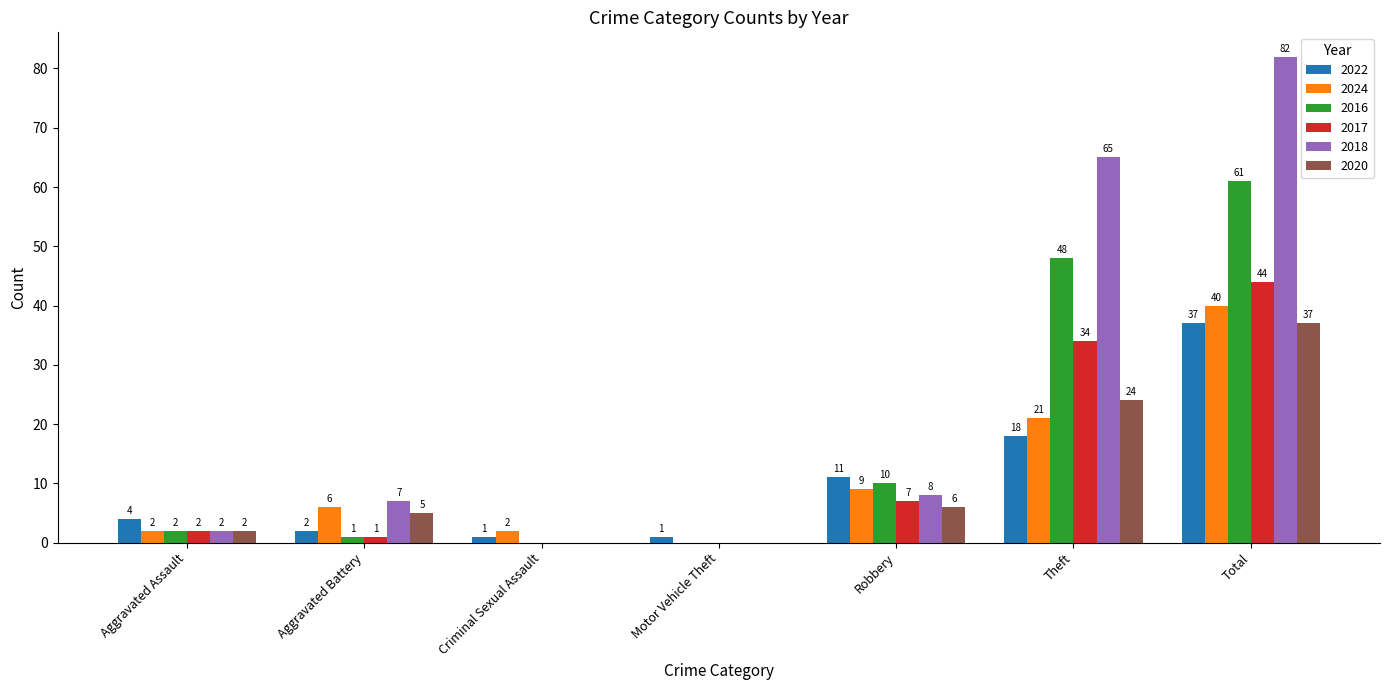

Reading left to right, extract all data points from this chart.

2022: Aggravated Assault=4	Aggravated Battery=2	Criminal Sexual Assault=1	Motor Vehicle Theft=1	Robbery=11	Theft=18	Total=37
2024: Aggravated Assault=2	Aggravated Battery=6	Criminal Sexual Assault=2	Motor Vehicle Theft=0	Robbery=9	Theft=21	Total=40
2016: Aggravated Assault=2	Aggravated Battery=1	Criminal Sexual Assault=0	Motor Vehicle Theft=0	Robbery=10	Theft=48	Total=61
2017: Aggravated Assault=2	Aggravated Battery=1	Criminal Sexual Assault=0	Motor Vehicle Theft=0	Robbery=7	Theft=34	Total=44
2018: Aggravated Assault=2	Aggravated Battery=7	Criminal Sexual Assault=0	Motor Vehicle Theft=0	Robbery=8	Theft=65	Total=82
2020: Aggravated Assault=2	Aggravated Battery=5	Criminal Sexual Assault=0	Motor Vehicle Theft=0	Robbery=6	Theft=24	Total=37